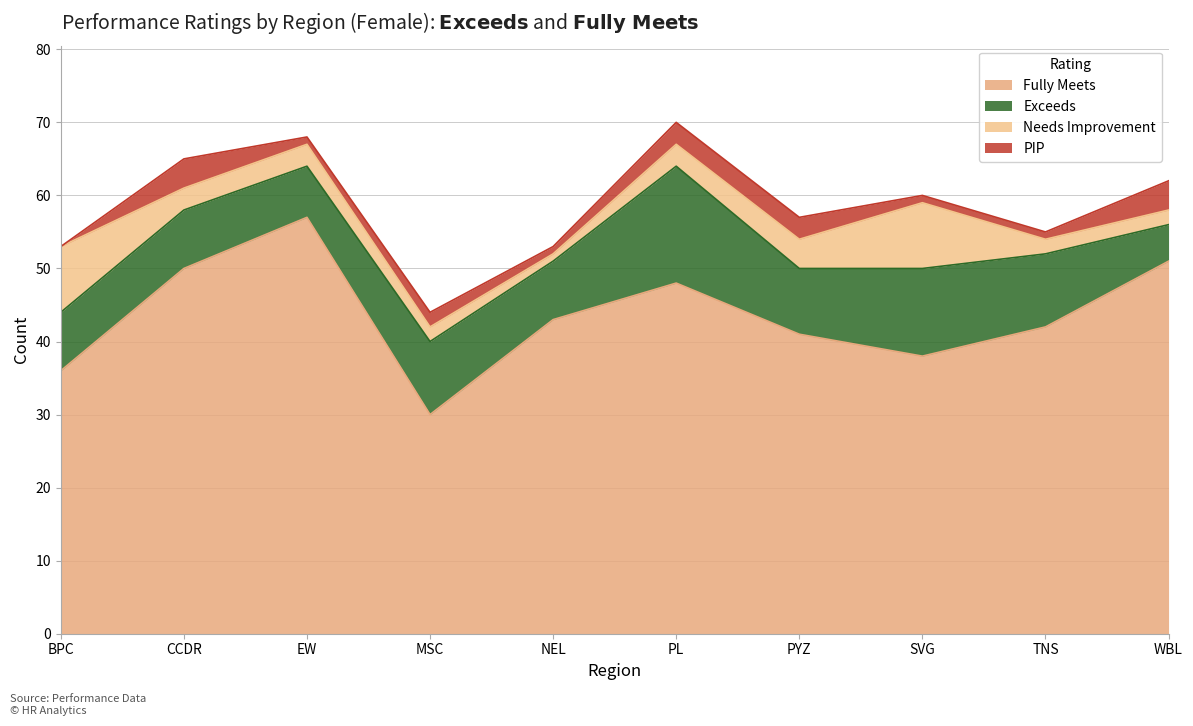

Reading left to right, transcribe all the data shown in this chart.

Fully Meets: BPC=36	CCDR=50	EW=57	MSC=30	NEL=43	PL=48	PYZ=41	SVG=38	TNS=42	WBL=51
Exceeds: BPC=8	CCDR=8	EW=7	MSC=10	NEL=8	PL=16	PYZ=9	SVG=12	TNS=10	WBL=5
Needs Improvement: BPC=9	CCDR=3	EW=3	MSC=2	NEL=1	PL=3	PYZ=4	SVG=9	TNS=2	WBL=2
PIP: BPC=0	CCDR=4	EW=1	MSC=2	NEL=1	PL=3	PYZ=3	SVG=1	TNS=1	WBL=4